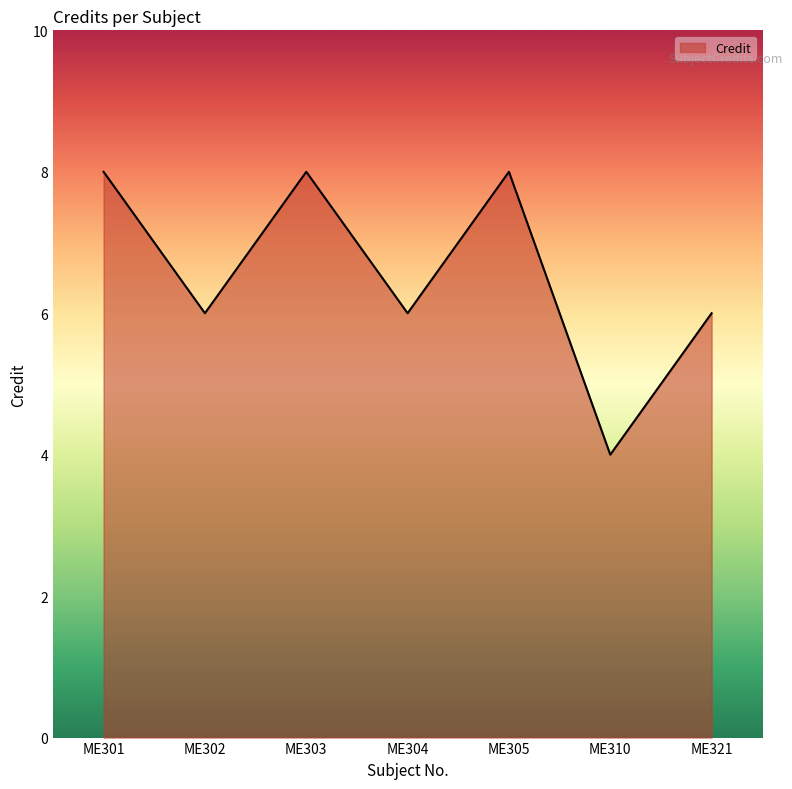

How many lines are shown in the chart?

1